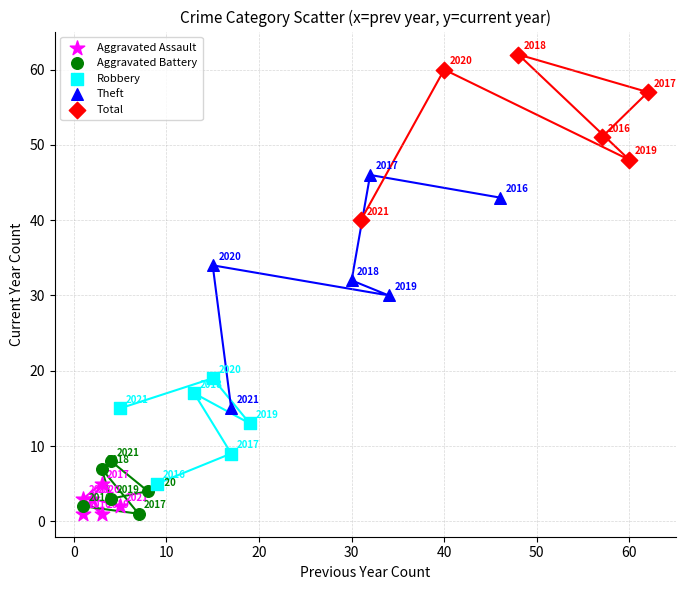

What are all the series names shown in the legend?

Aggravated Assault, Aggravated Battery, Robbery, Theft, Total